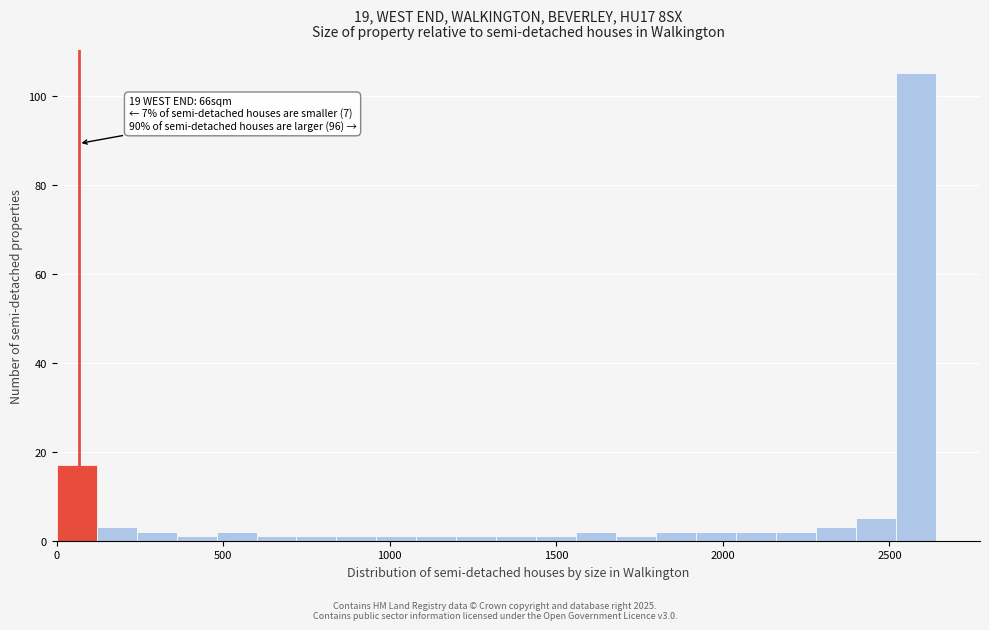

Around what value on the x-axis is the tallest bar? Give the approximate position of its centre, as read against the axis.

2600